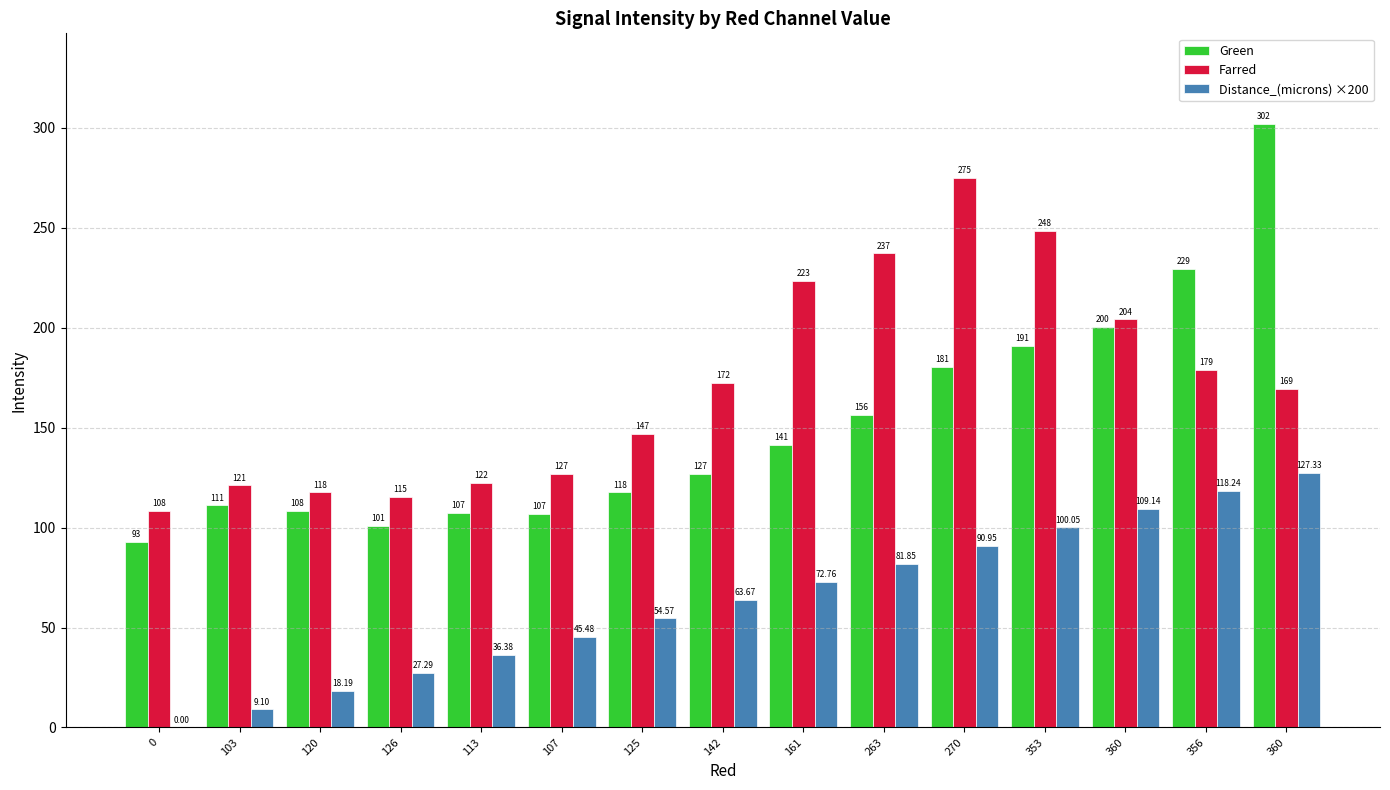

Reading right to left, extract all data points from this chart.

Green: 360=301.9	356=229.2	360=200.2	353=190.7	270=180.5	263=156.3	161=141.4	142=126.8	125=117.6	107=106.7	113=107.3	126=100.7	120=108.2	103=111.1	0=92.8
Farred: 360=169.2	356=178.7	360=204.1	353=248.2	270=274.7	263=237.1	161=223.2	142=172.2	125=146.7	107=126.9	113=122.3	126=115.4	120=117.6	103=121.0	0=108.2
Distance_(microns) ×200: 360=127.3	356=118.2	360=109.1	353=100.0	270=91.0	263=81.9	161=72.8	142=63.7	125=54.6	107=45.5	113=36.4	126=27.3	120=18.2	103=9.1	0=0.0